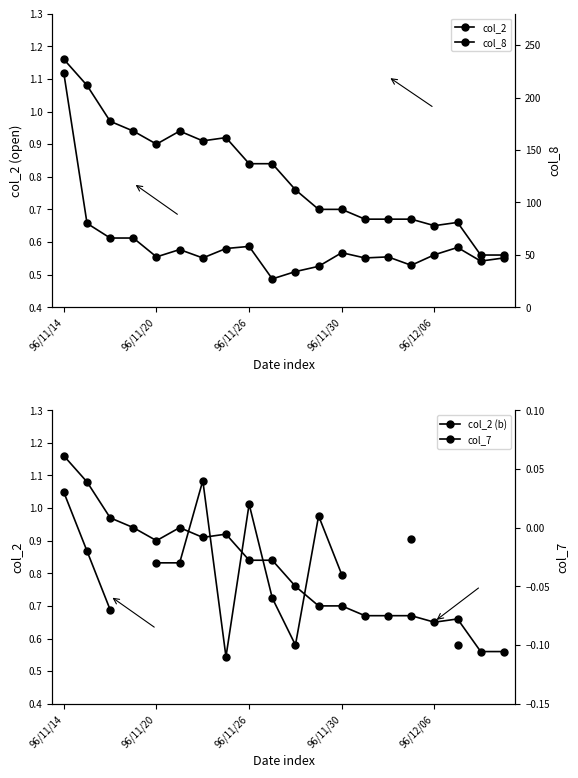

True or false: col_7 and col_2 intersect in this chart.

False